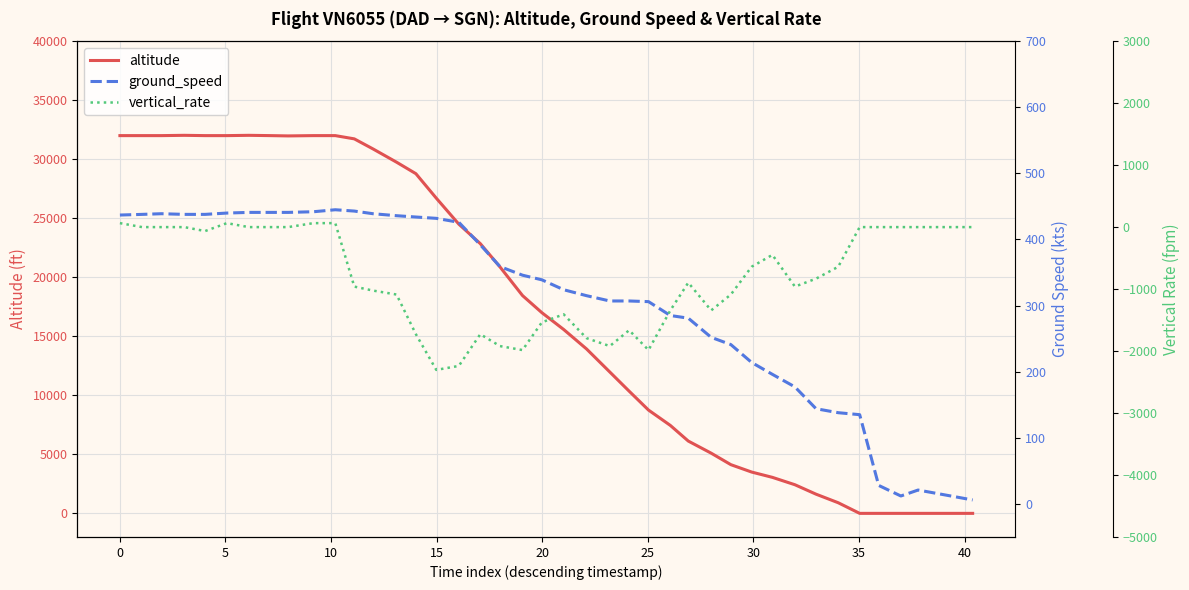

What are all the series names shown in the legend?

altitude, ground_speed, vertical_rate